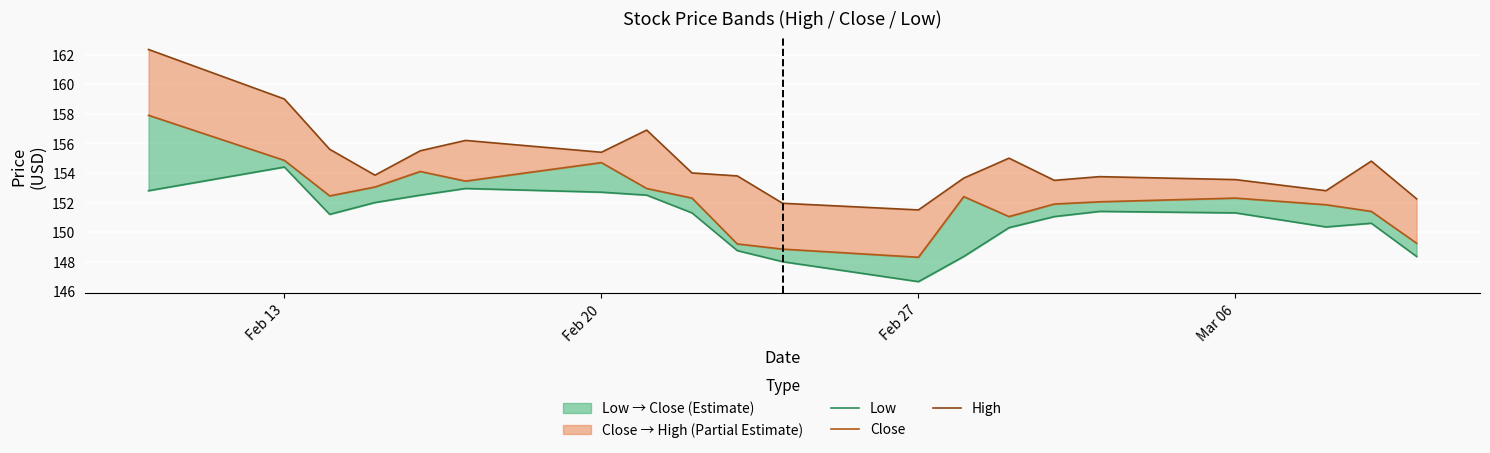

How many lines are shown in the chart?

3